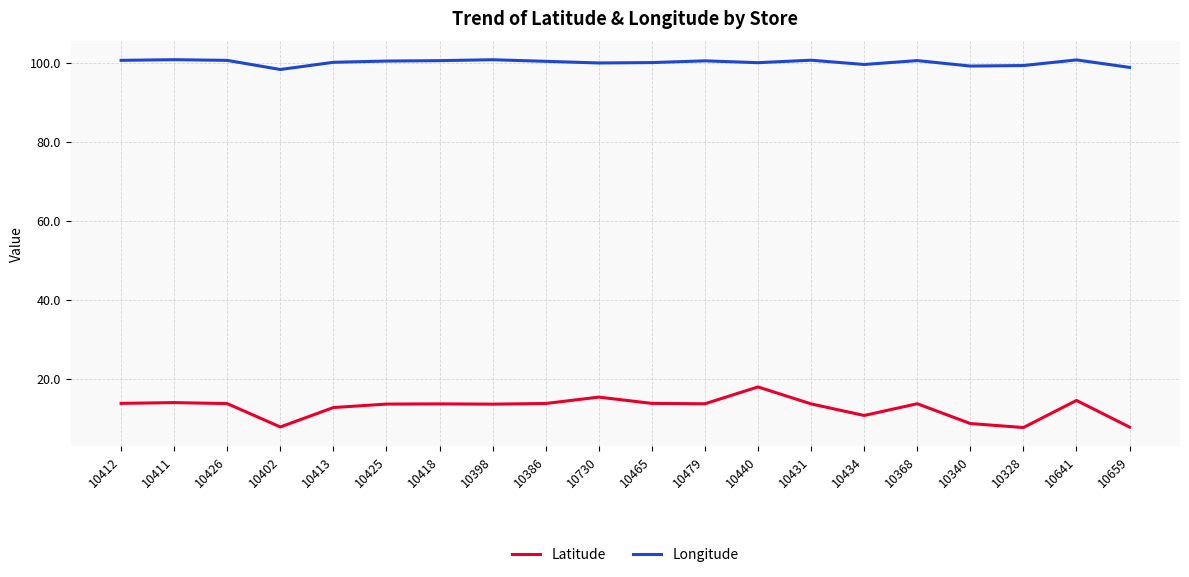

What is the average value of the Longitude series?

100.1